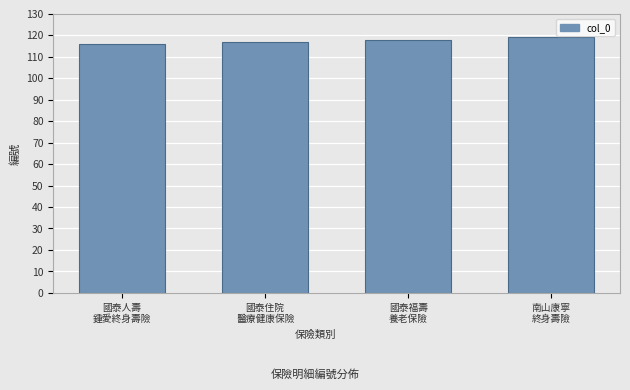

What is the difference between the maximum and minimum values?

3